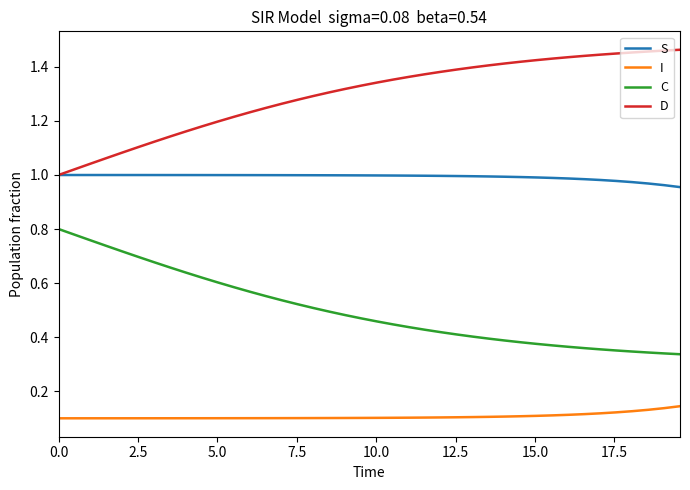

Rank the series by their average value, from highest to lowest.

D, S, C, I